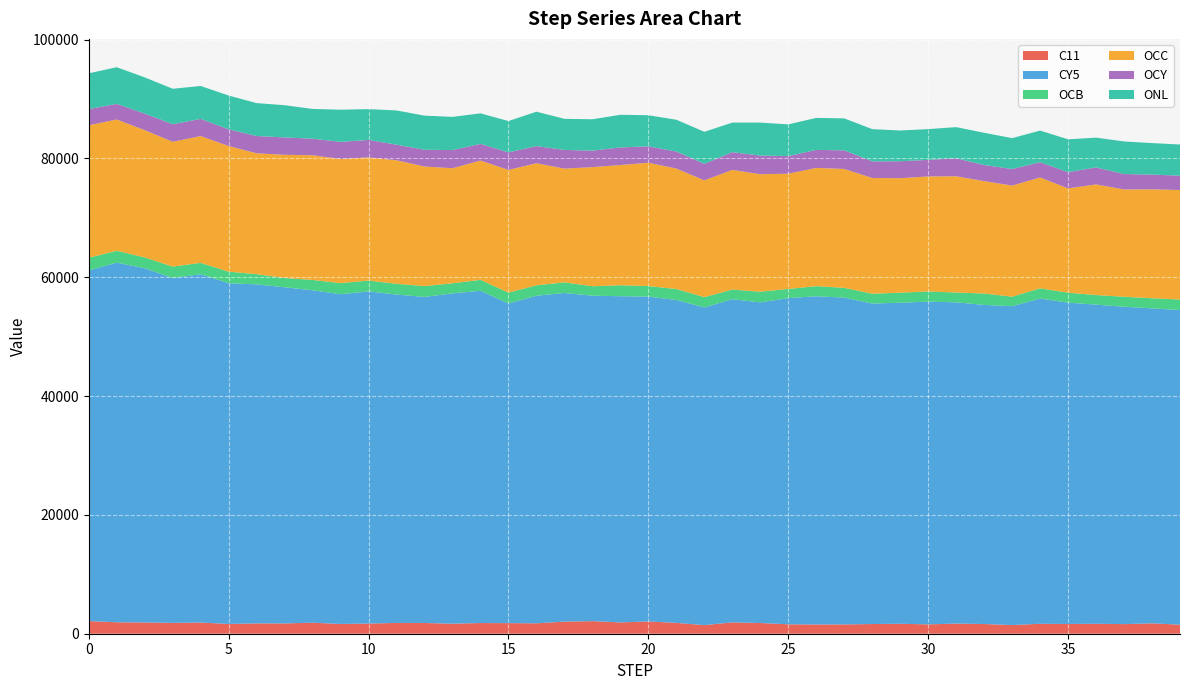

Reading right to left, extract all data points from this chart.

C11: 39=1521.4	38=1749.7	37=1614.0	36=1674.7	35=1643.6	34=1671.7	33=1459.6	32=1633.1	31=1709.4	30=1573.5	29=1676.8	28=1630.6	27=1565.9	26=1554.8	25=1584.1	24=1803.4	23=1907.9	22=1450.4	21=1827.1	20=2060.2	19=1904.7	18=2118.1	17=2037.5	16=1752.0	15=1783.0	14=1797.2	13=1687.7	12=1808.9	11=1815.5	10=1708.4	9=1645.0	8=1856.2	7=1733.0	6=1741.3	5=1643.7	4=1880.1	3=1826.7	2=1894.1	1=1928.3	0=2130.5
CY5: 39=52956.1	38=53002.3	37=53417.0	36=53714.7	35=54075.5	34=54733.4	33=53663.9	32=53708.4	31=54059.6	30=54318.8	29=54025.4	28=53942.4	27=54999.5	26=55239.8	25=54901.5	24=53960.8	23=54392.4	22=53462.8	21=54338.3	20=54678.4	19=54898.1	18=54768.9	17=55308.3	16=55127.0	15=53799.1	14=55918.9	13=55594.2	12=54871.3	11=55271.5	10=55901.8	9=55491.4	8=55946.3	7=56575.1	6=57054.1	5=57341.2	4=58628.1	3=58024.9	2=59612.6	1=60517.2	0=59001.9
OCB: 39=1763.5	38=1706.4	37=1681.2	36=1610.4	35=1675.6	34=1725.8	33=1598.7	32=1920.8	31=1655.0	30=1714.1	29=1687.2	28=1651.4	27=1643.0	26=1704.1	25=1541.0	24=1794.2	23=1625.4	22=1738.3	21=1848.3	20=1773.5	19=1843.9	18=1588.4	17=1794.1	16=1758.7	15=1824.5	14=1837.8	13=1697.0	12=1825.2	11=1807.3	10=1824.1	9=1873.3	8=1737.1	7=1562.1	6=1719.8	5=1945.0	4=1907.0	3=1935.3	2=1820.1	1=2009.9	0=2143.9
OCC: 39=18435.7	38=18329.0	37=18054.0	36=18616.2	35=17559.6	34=18663.0	33=18701.8	32=18911.8	31=19562.0	30=19355.6	29=19276.7	28=19477.2	27=20013.3	26=19895.5	25=19394.6	24=19775.8	23=20138.8	22=19646.8	21=20273.6	20=20753.7	19=20238.0	18=20049.0	17=19137.5	16=20546.3	15=20650.9	14=20083.0	13=19364.5	12=20125.4	11=20786.6	10=20733.3	9=20890.3	8=20983.4	7=20729.0	6=20342.6	5=21148.0	4=21340.3	3=21007.2	2=21420.8	1=22085.9	0=22293.5
OCY: 39=2419.5	38=2480.1	37=2600.4	36=2864.8	35=2734.2	34=2559.6	33=2790.7	32=2709.7	31=3028.7	30=2786.0	29=2853.7	28=2802.8	27=3129.9	26=3034.1	25=2964.9	24=3134.0	23=2983.2	22=2792.8	21=2860.8	20=2760.8	19=2959.8	18=2779.2	17=3144.5	16=2886.1	15=2959.4	14=2803.0	13=3057.7	12=2819.3	11=2625.7	10=2939.8	9=2883.2	8=2789.7	7=2929.2	6=2906.0	5=2818.2	4=2889.4	3=2955.8	2=2790.0	1=2630.7	0=2729.0
ONL: 39=5242.0	38=5306.4	37=5481.4	36=5012.6	35=5521.2	34=5326.0	33=5195.0	32=5425.7	31=5245.4	30=5178.2	29=5171.8	28=5419.1	27=5379.7	26=5385.7	25=5336.5	24=5556.6	23=4976.8	22=5382.2	21=5355.6	20=5234.7	19=5491.2	18=5280.4	17=5235.3	16=5787.2	15=5268.0	14=5137.7	13=5586.3	12=5743.1	11=5761.6	10=5183.6	9=5410.6	8=5009.7	7=5421.6	6=5537.1	5=5681.3	4=5538.1	3=5967.3	2=6092.0	1=6171.4	0=6020.7